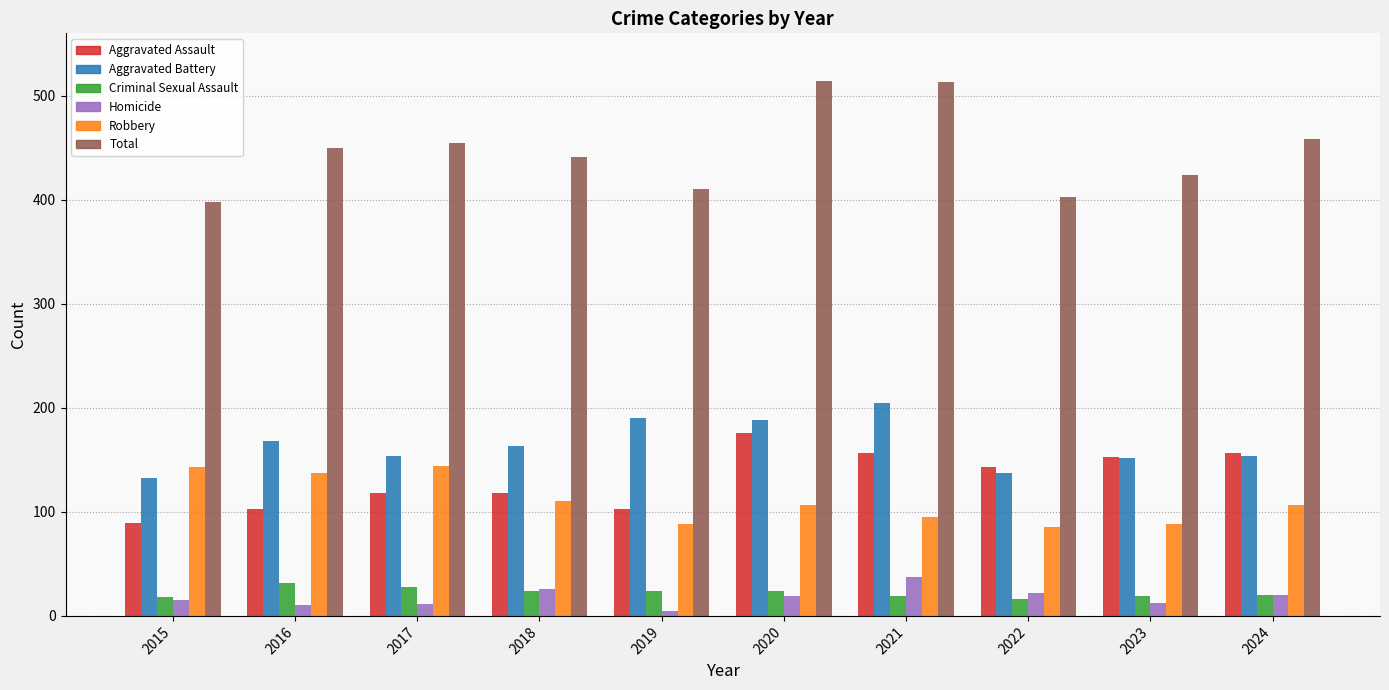

True or false: Aggravated Battery has a value of 163 at 2018.

True